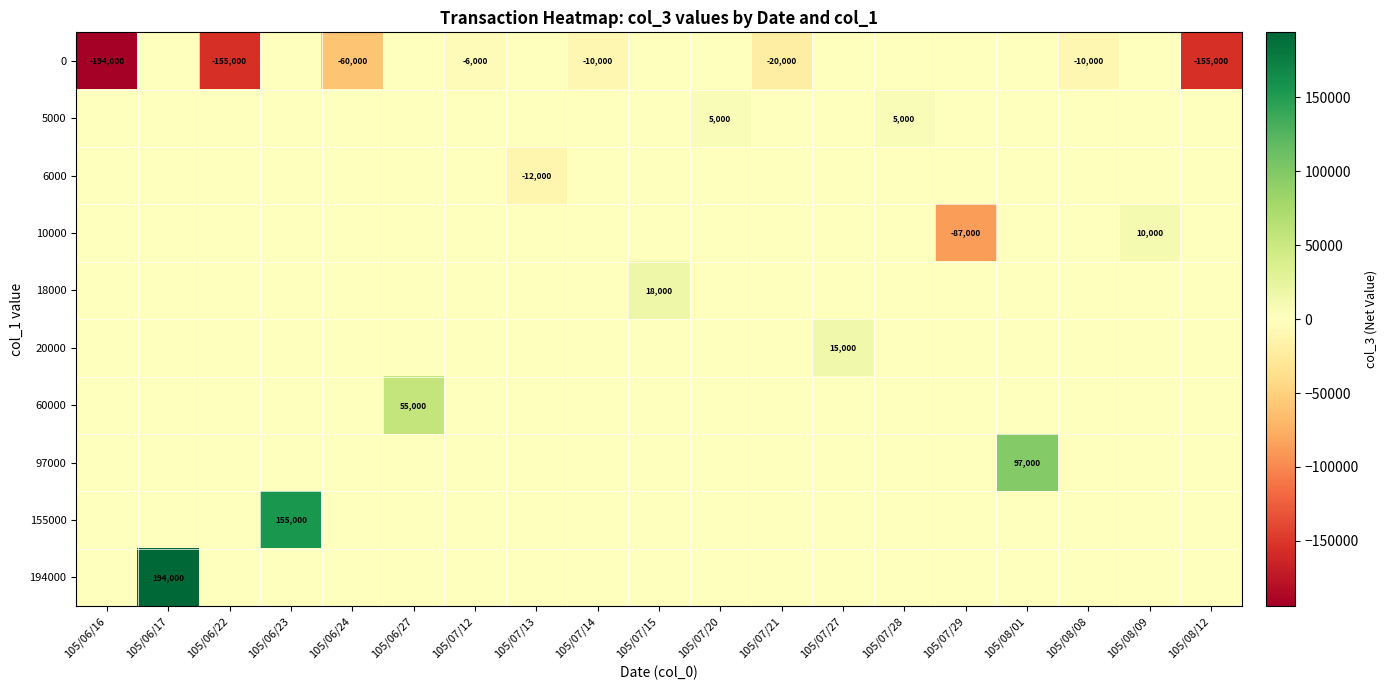

Which series has the widest spread of values?

row_0